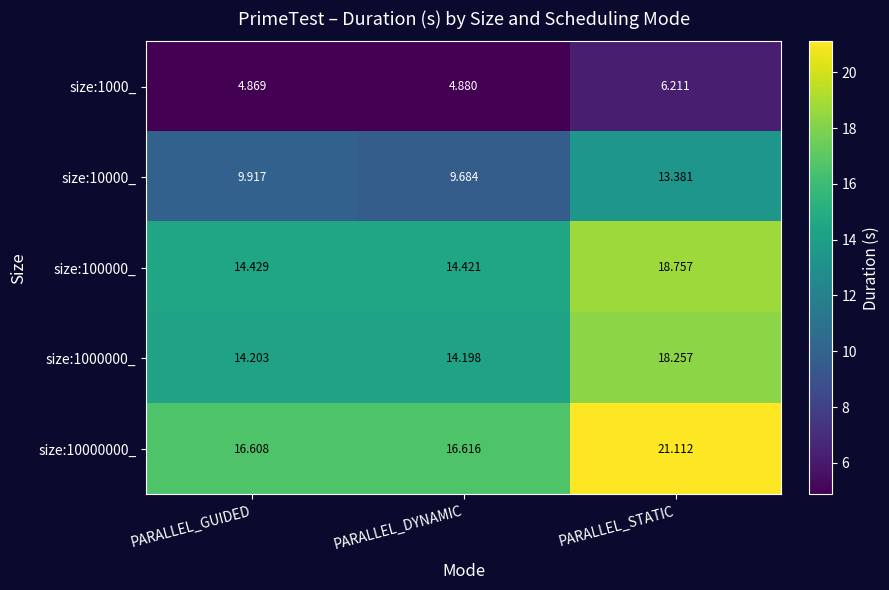

At which label is size:1000000_ closest to 16?

PARALLEL_GUIDED